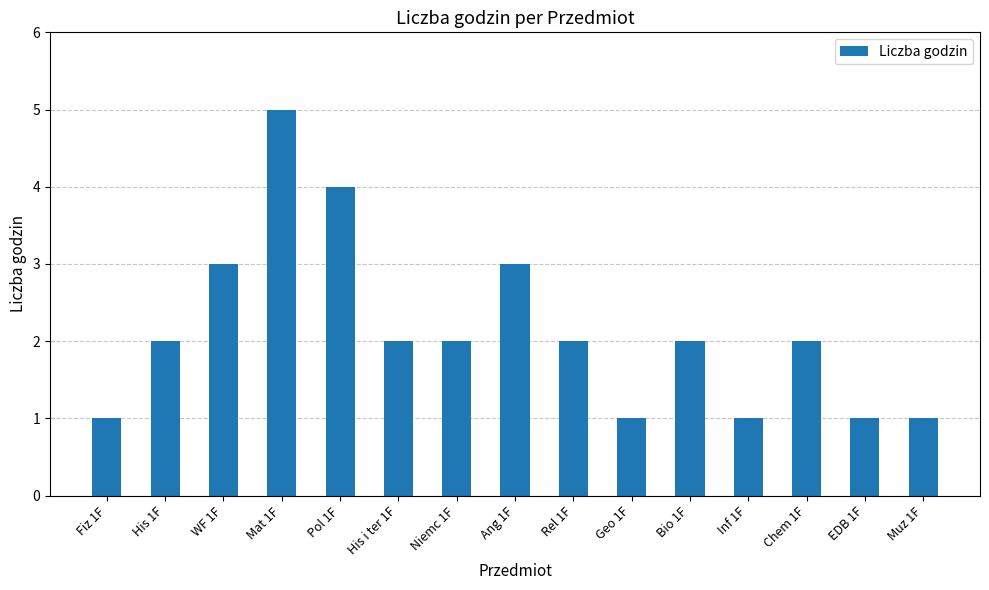

Approximately how many times larger is the value at His i ter 1F compared to Fiz 1F?

2.0